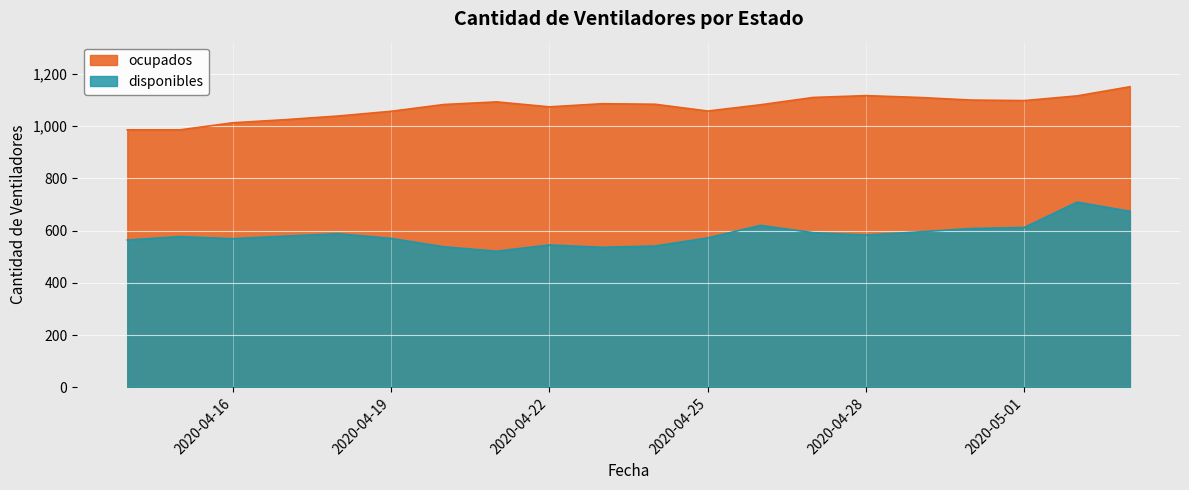

At which label does ocupados first exceed 1084?

2020-04-21